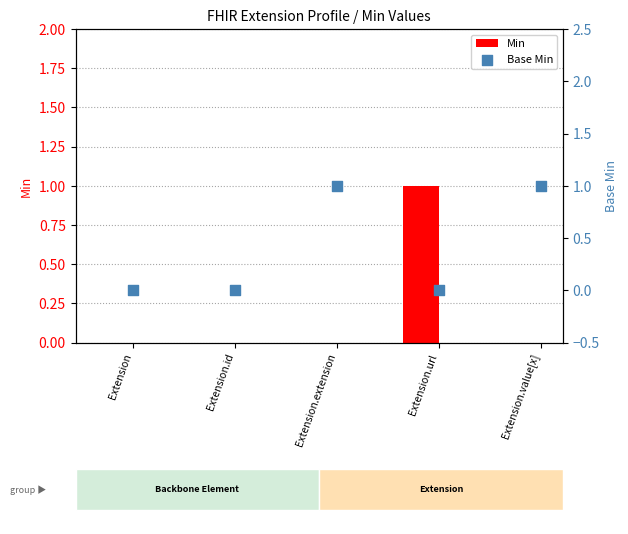

Is the value of Min at Extension.extension greater than the value of Base Min at Extension.extension?

No